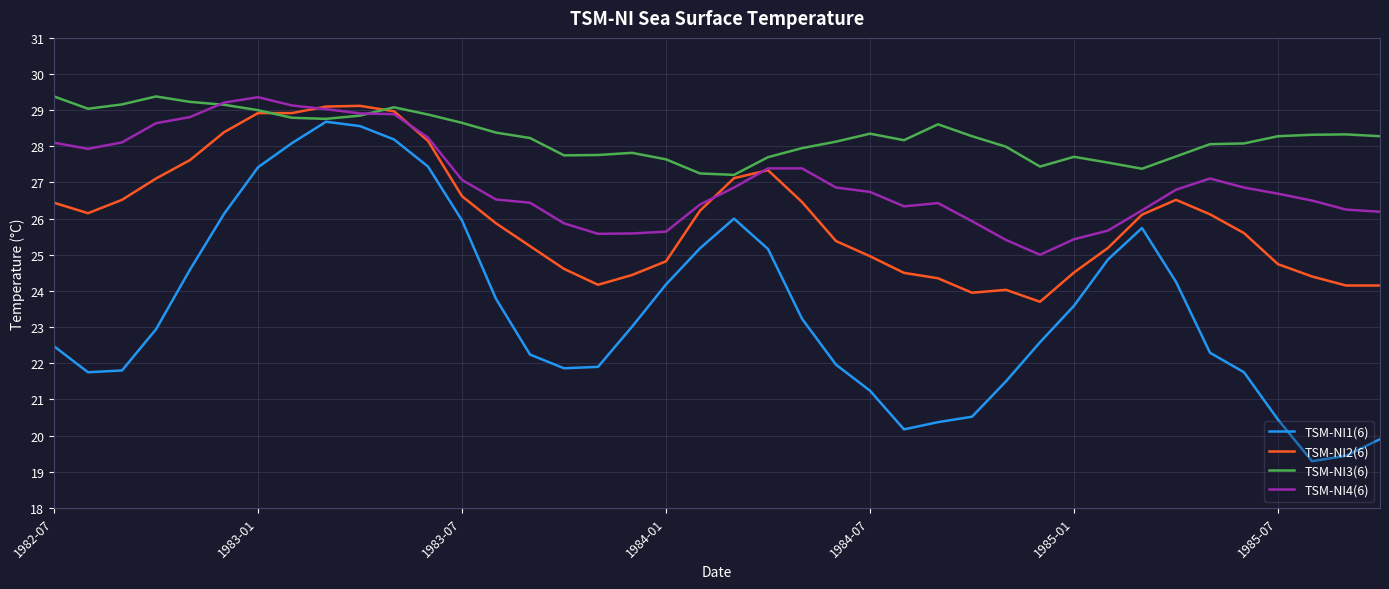

True or false: TSM-NI1(6) and TSM-NI2(6) cross at least once.

False